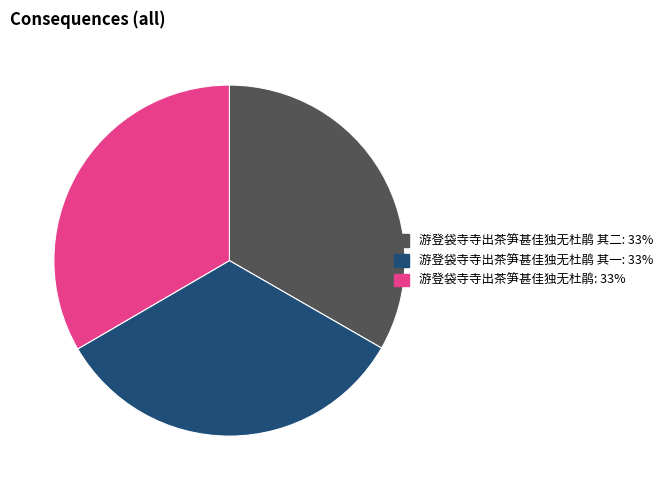

Does any single category account for the majority?

No